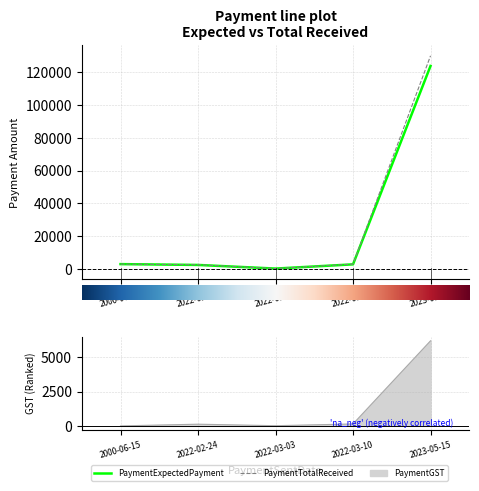

Between 2000-06-15 and 2022-03-10, which series saw the biggest shift?

PaymentExpectedPayment